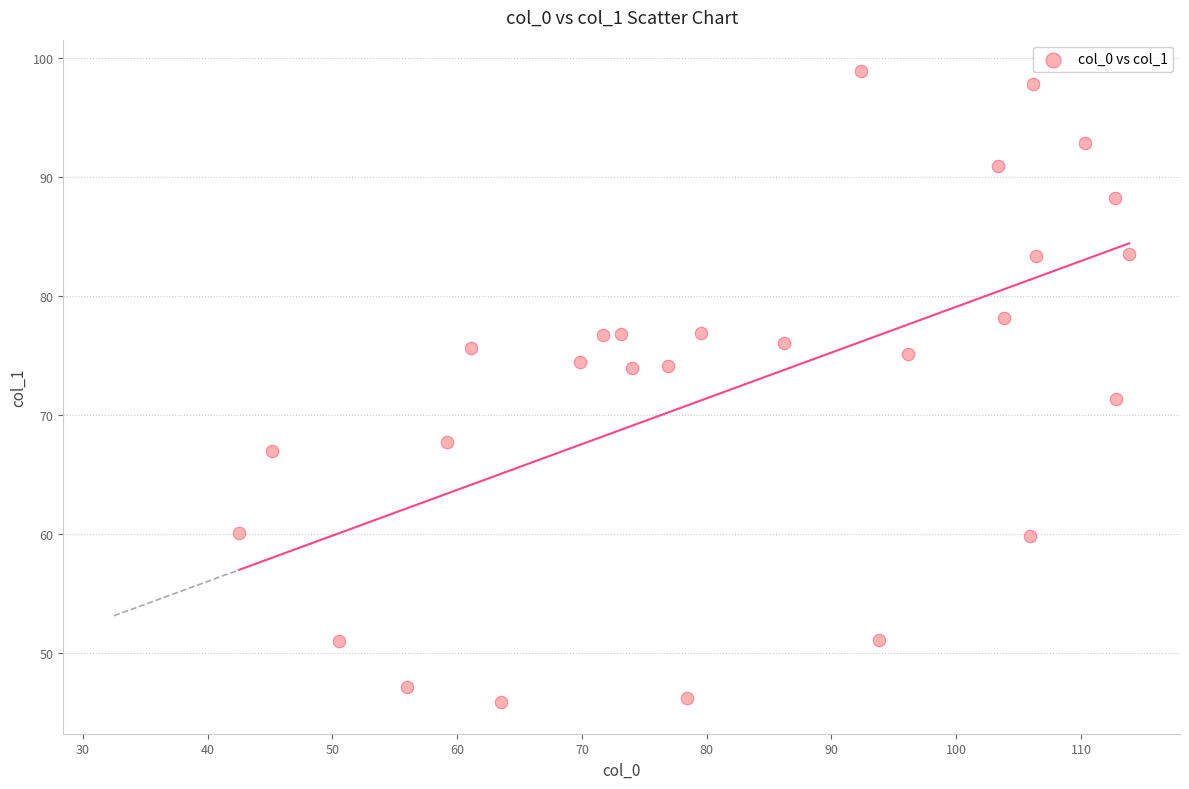

What is the range of X values (max minus min)?

71.4